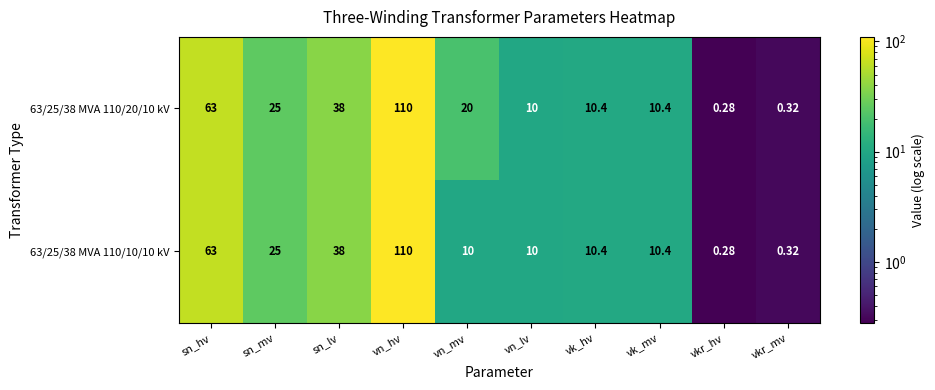

Which category has the lowest value across all series?

vkr_hv